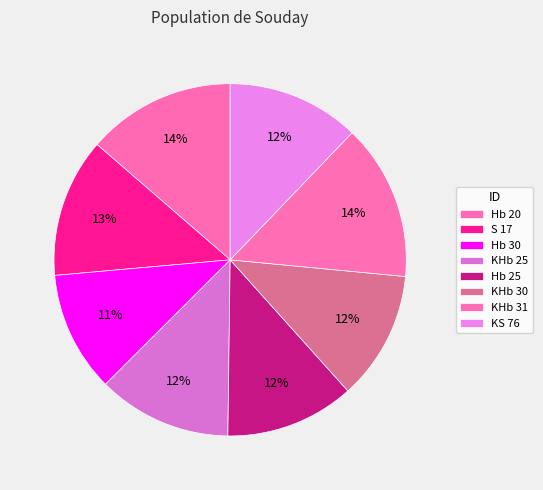

Rank the categories by value from highest to lowest.

KHb 31, Hb 20, S 17, KHb 25, KS 76, Hb 25, KHb 30, Hb 30